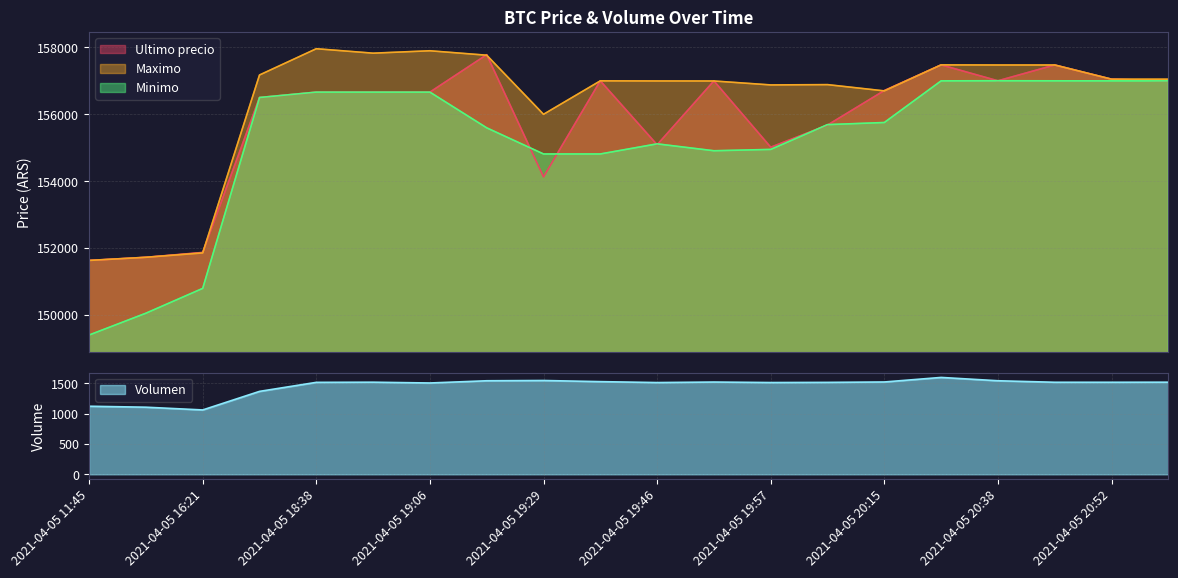

Reading left to right, what are all the values shown in this chart?

Ultimo precio: 151633.0	151727.0	151872.0	156502.0	156663.0	156663.0	156663.0	157782.0	154130.0	157000.0	155090.0	156999.0	155017.0	155679.0	156711.0	157477.0	157002.0	157474.0	157050.0	157000.0
Maximo: 151633.0	151727.0	151858.0	157175.0	157960.0	157827.0	157899.0	157766.0	156000.0	157000.0	156997.0	156996.0	156878.0	156887.0	156700.0	157477.0	157474.0	157474.0	157050.0	157050.0
Minimo: 149404.0	150056.0	150798.0	156502.0	156663.0	156663.0	156663.0	155596.0	154815.0	154815.0	155117.0	154911.0	154951.0	155692.0	155755.0	157000.0	157003.0	157001.0	157000.0	157000.0
Volumen: 1123.6	1107.6	1062.3	1368.6	1517.6	1520.1	1507.2	1543.8	1548.1	1529.4	1514.2	1522.6	1514.5	1517.1	1523.8	1598.8	1543.9	1519.0	1519.0	1520.2